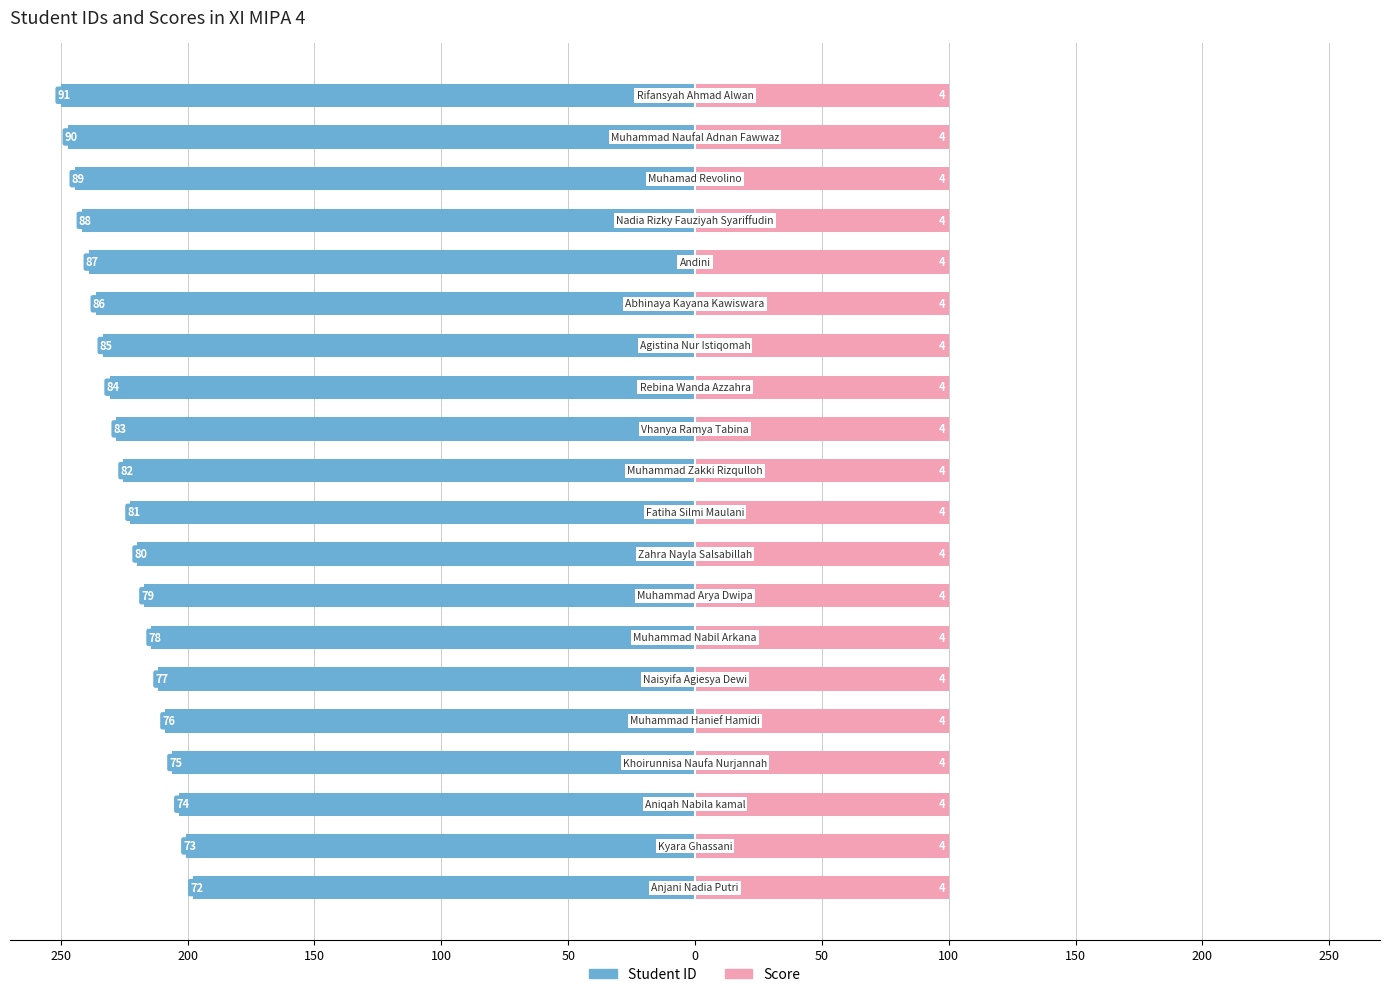

Are the bars horizontal?

Yes